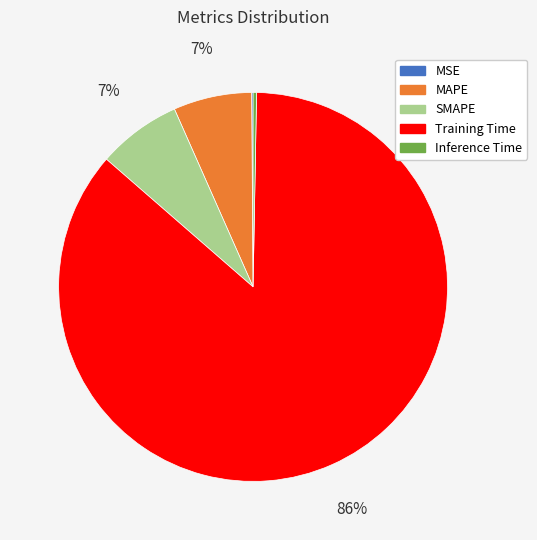

The MAPE slice represents 7% of the pie. True or false?

True